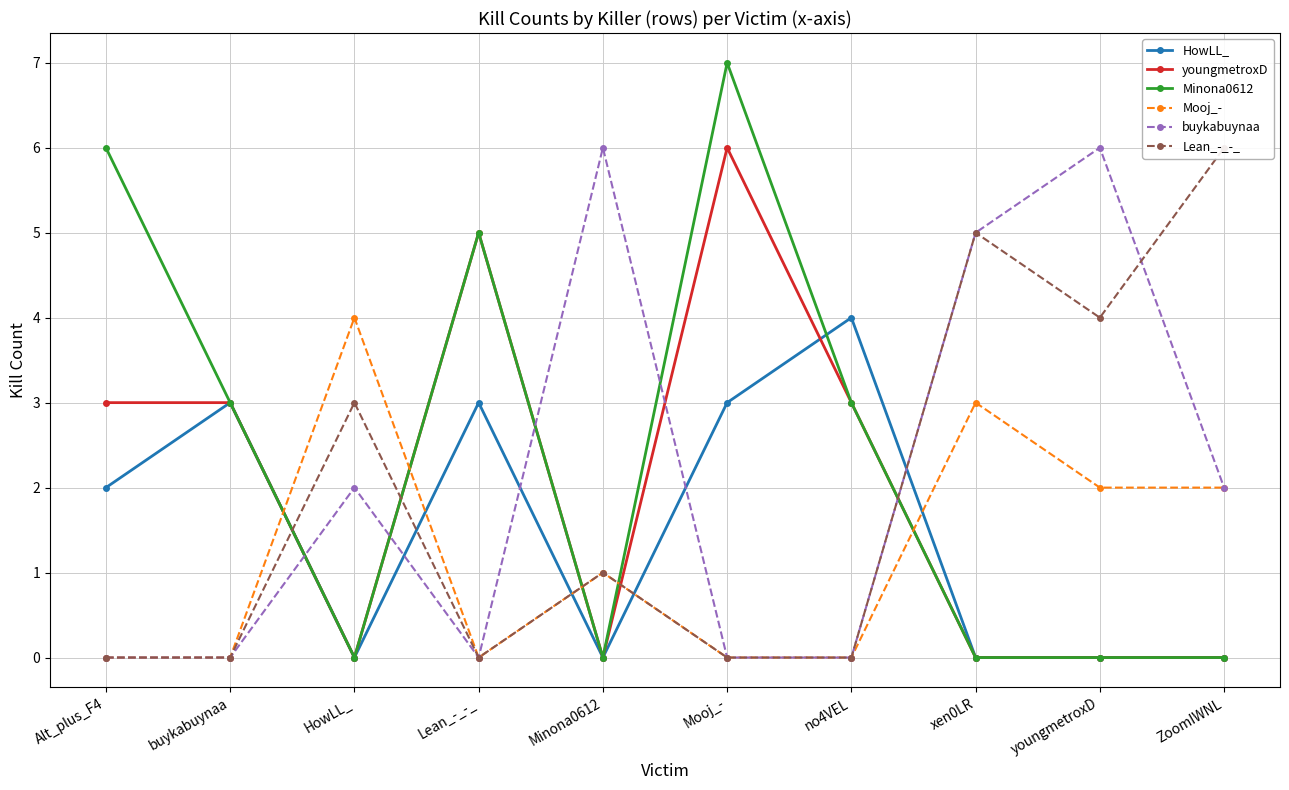

True or false: Lean_-_-_ and Mooj_- intersect in this chart.

False